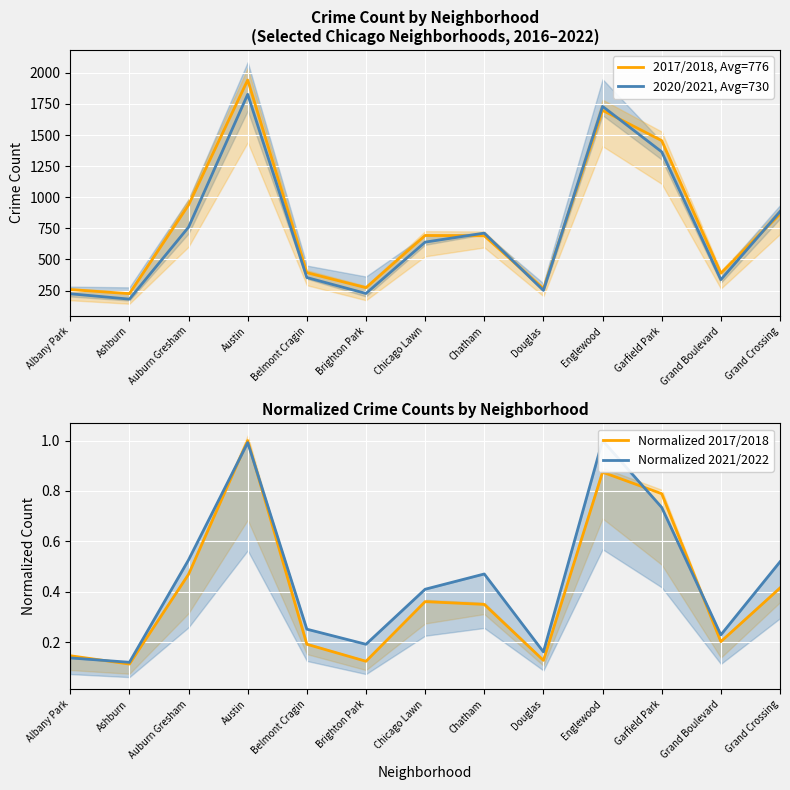

In Normalized 2017/2018, how many points are lower than both neighbors (excluding endpoints)?

4